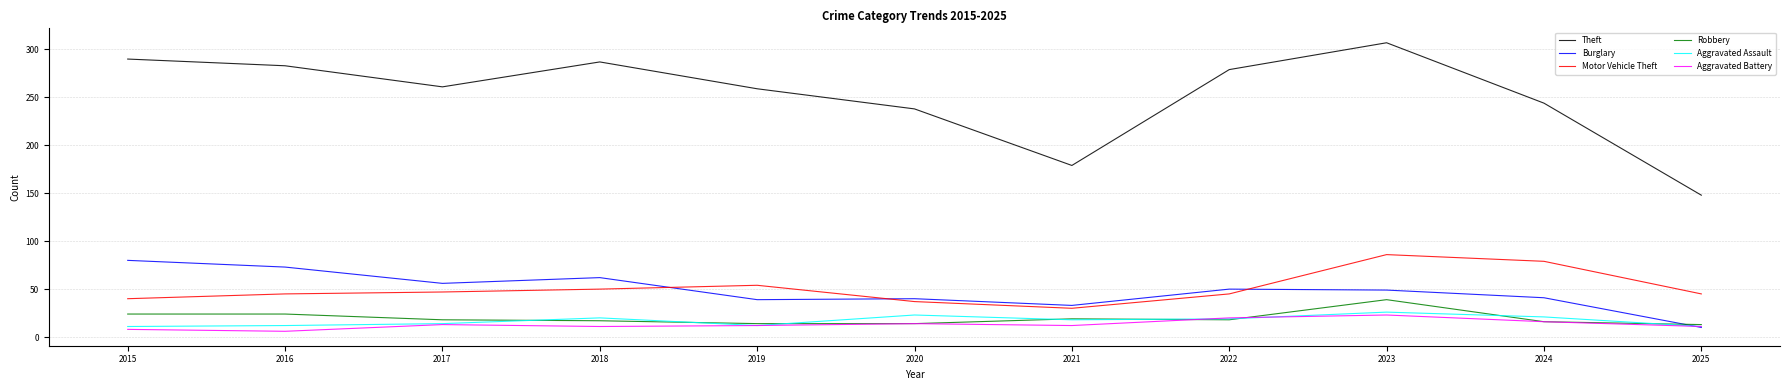

The Theft series shows 326 at 2024. True or false?

False